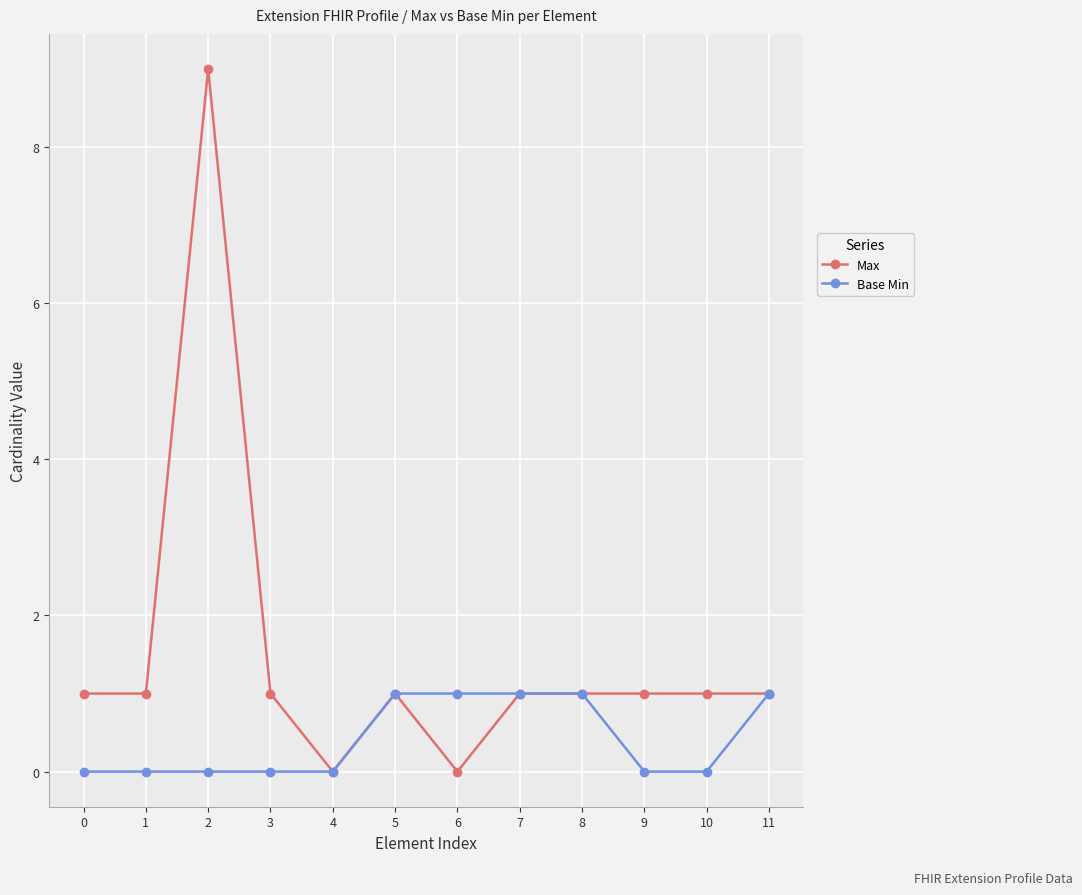

How many lines are shown in the chart?

2